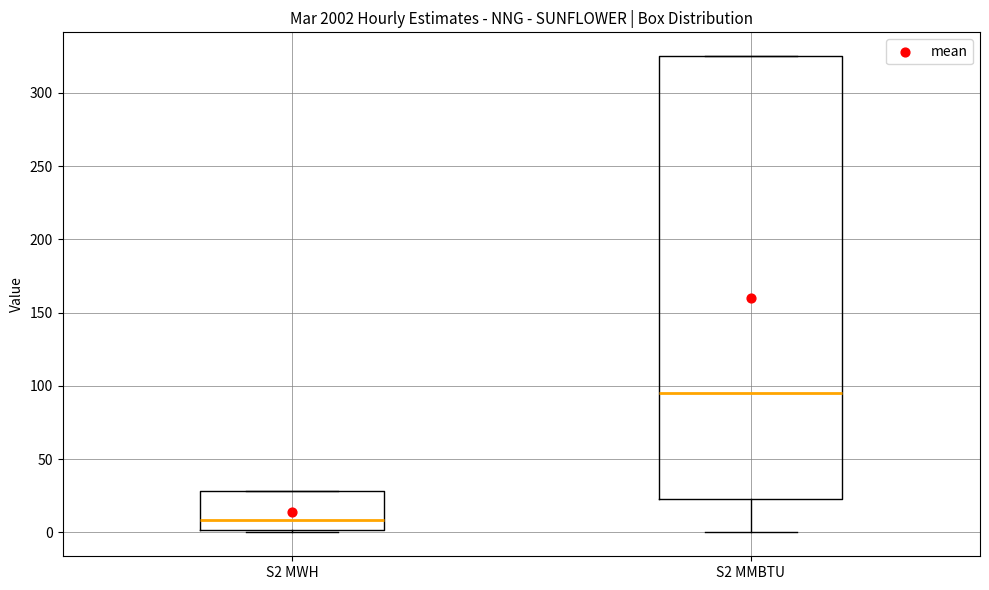

Which box is the tallest, from its lower edge to its upper edge?

S2 MMBTU